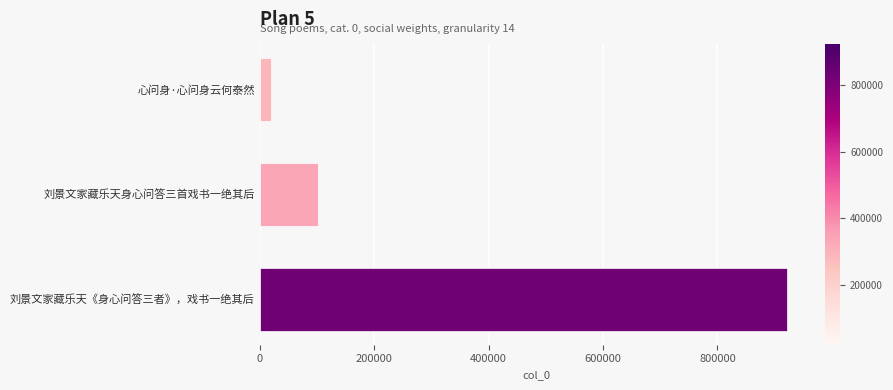

True or false: the data shows 101238 at 刘景文家藏乐天身心问答三首戏书一绝其后.

True